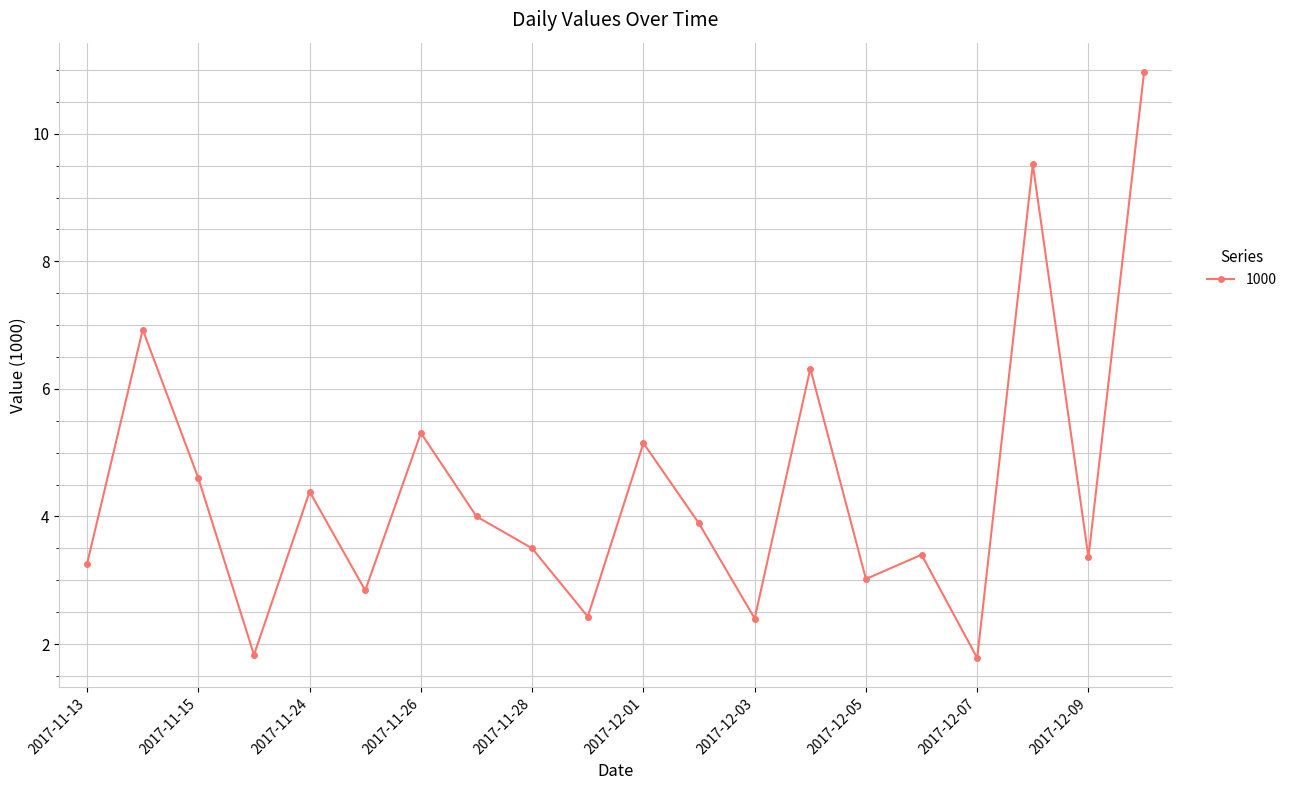

What is the smallest value displayed?

1.8